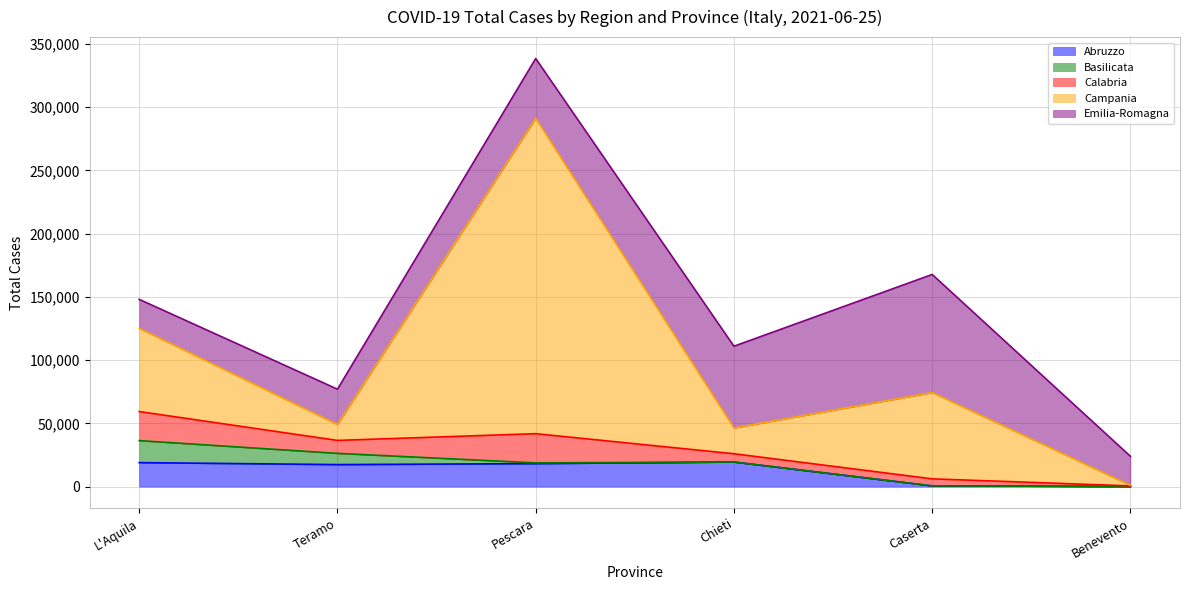

What is the highest value of the Abruzzo series?

19438